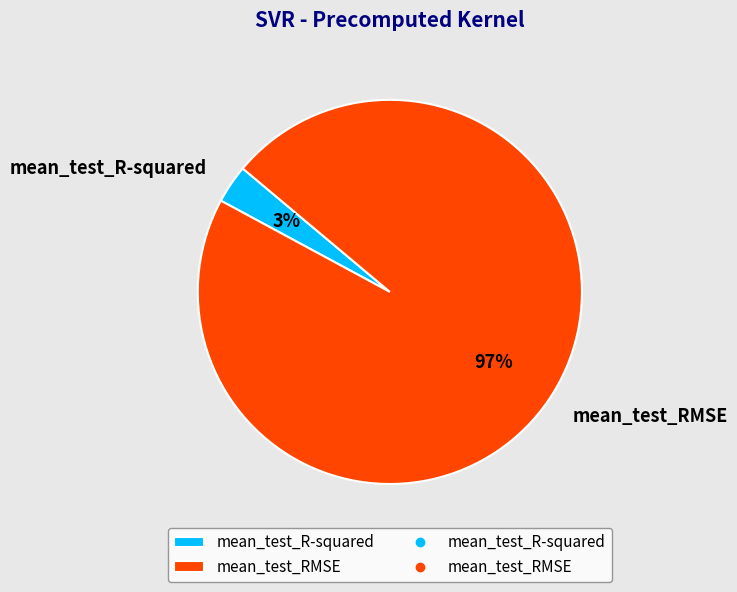

Does any single category account for the majority?

Yes